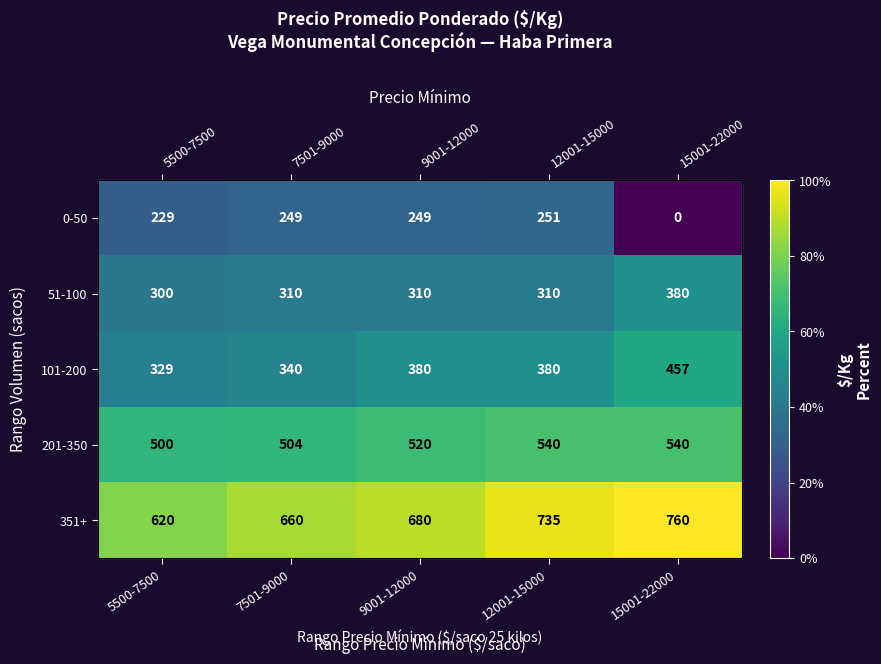

The 0-50 series shows 251 at 12001-15000. True or false?

True